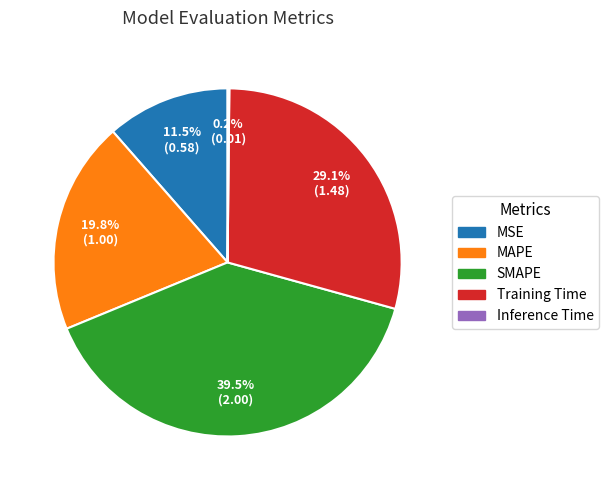

Is there a majority slice in this chart?

No